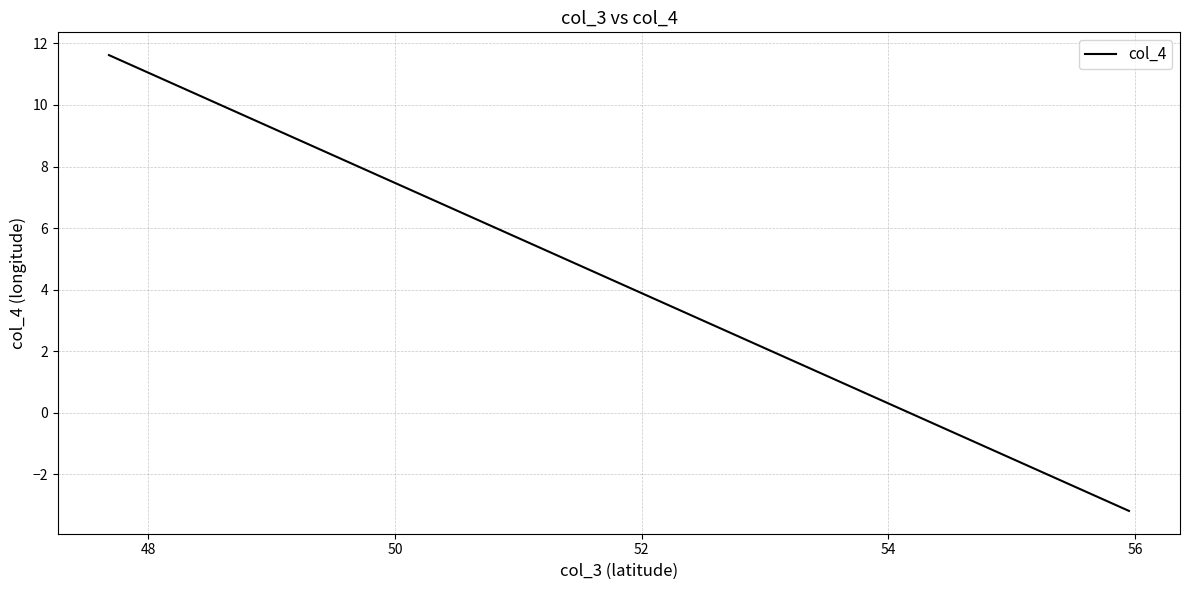

How many lines are shown in the chart?

1